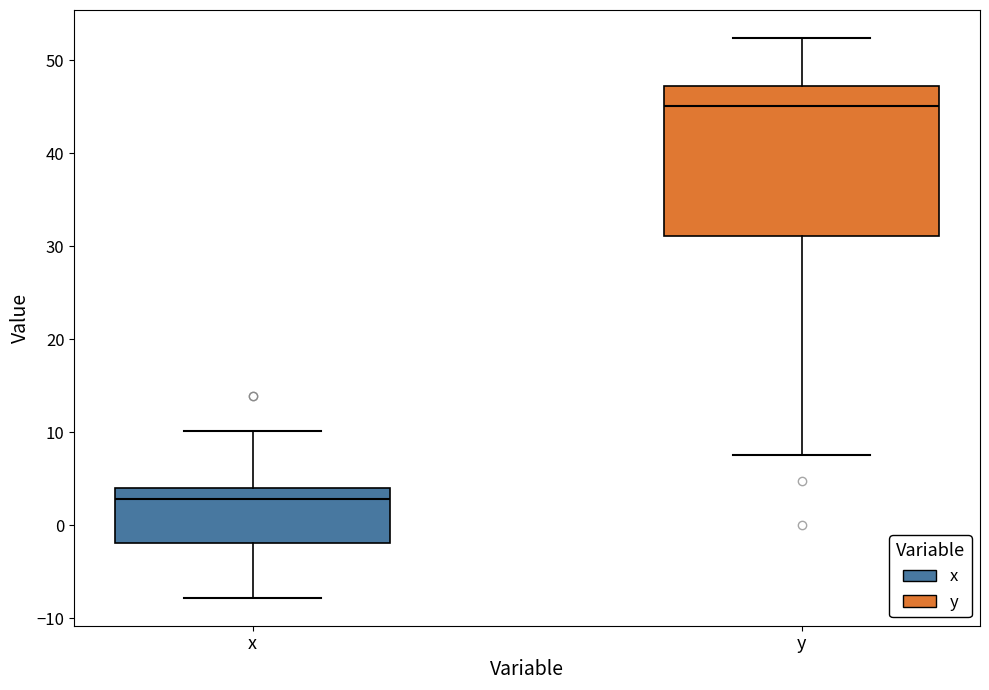

Which box's median line is the highest?

y